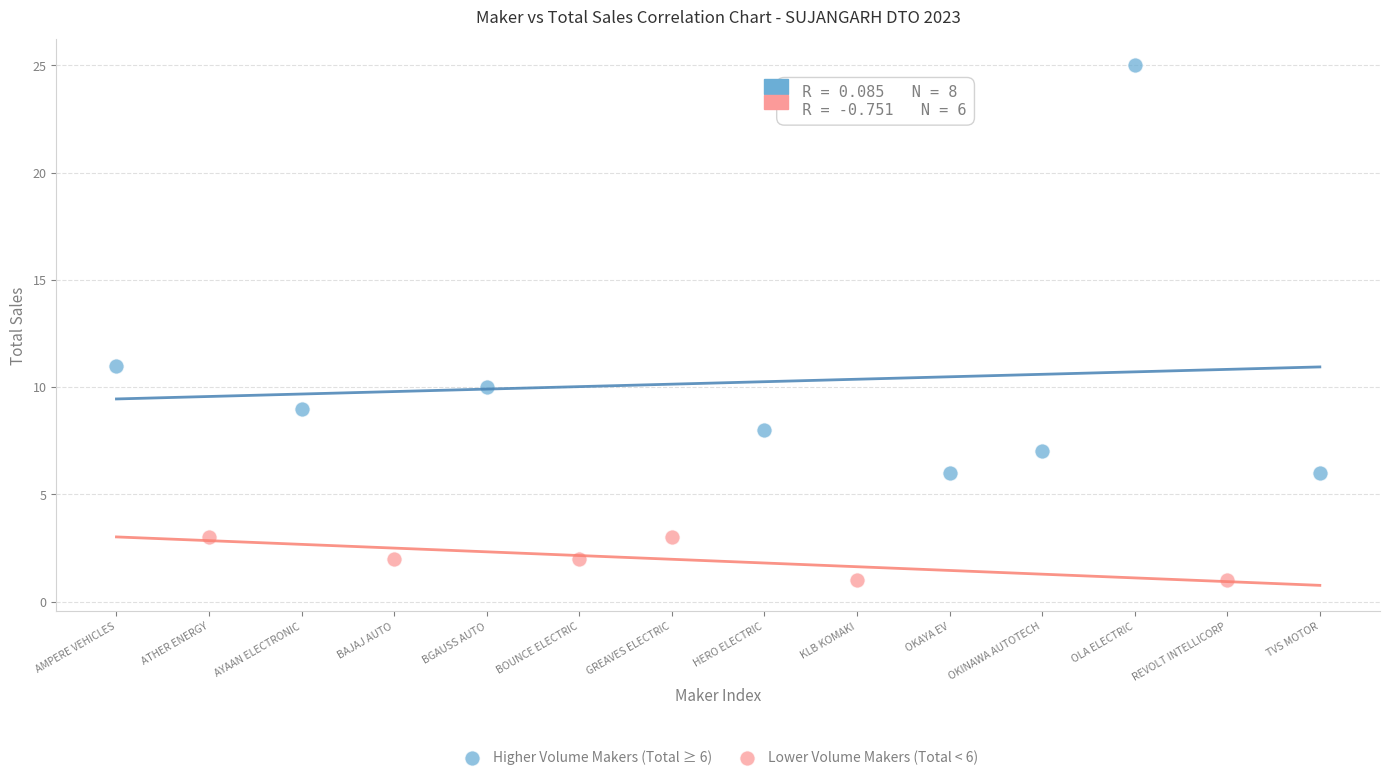

Which series reaches the maximum Y coordinate?

Higher Volume Makers (Total ≥ 6)